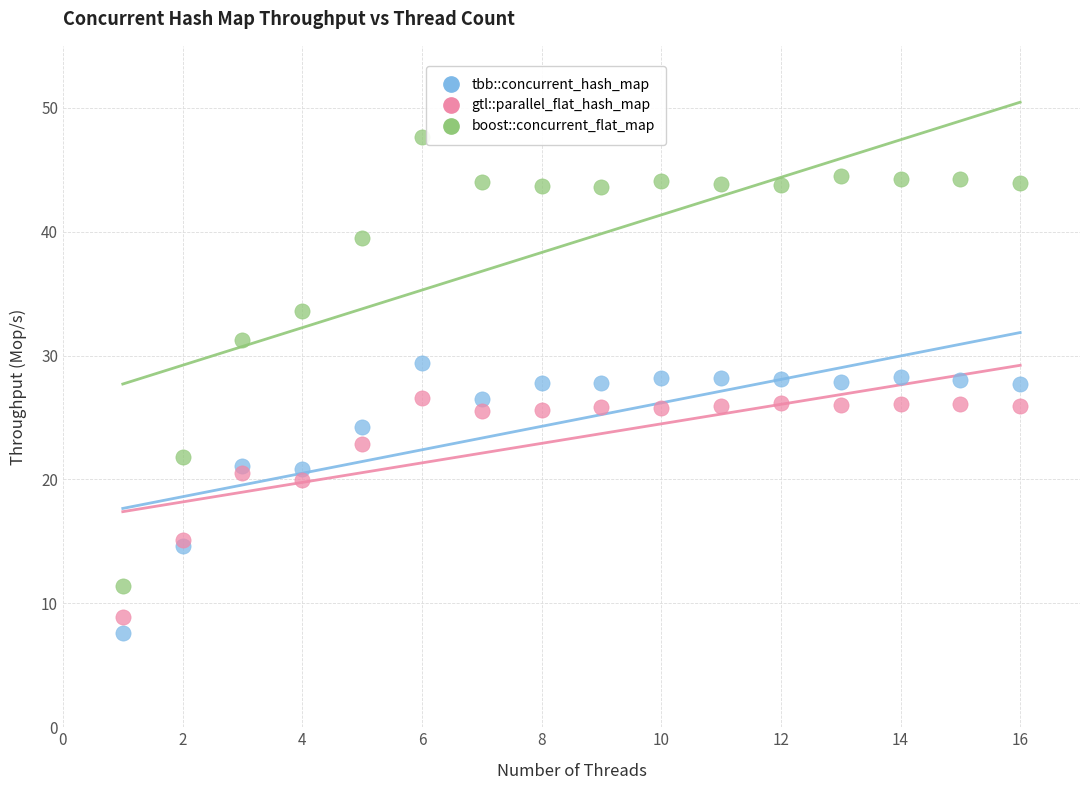

Which series reaches the maximum Y coordinate?

boost::concurrent_flat_map